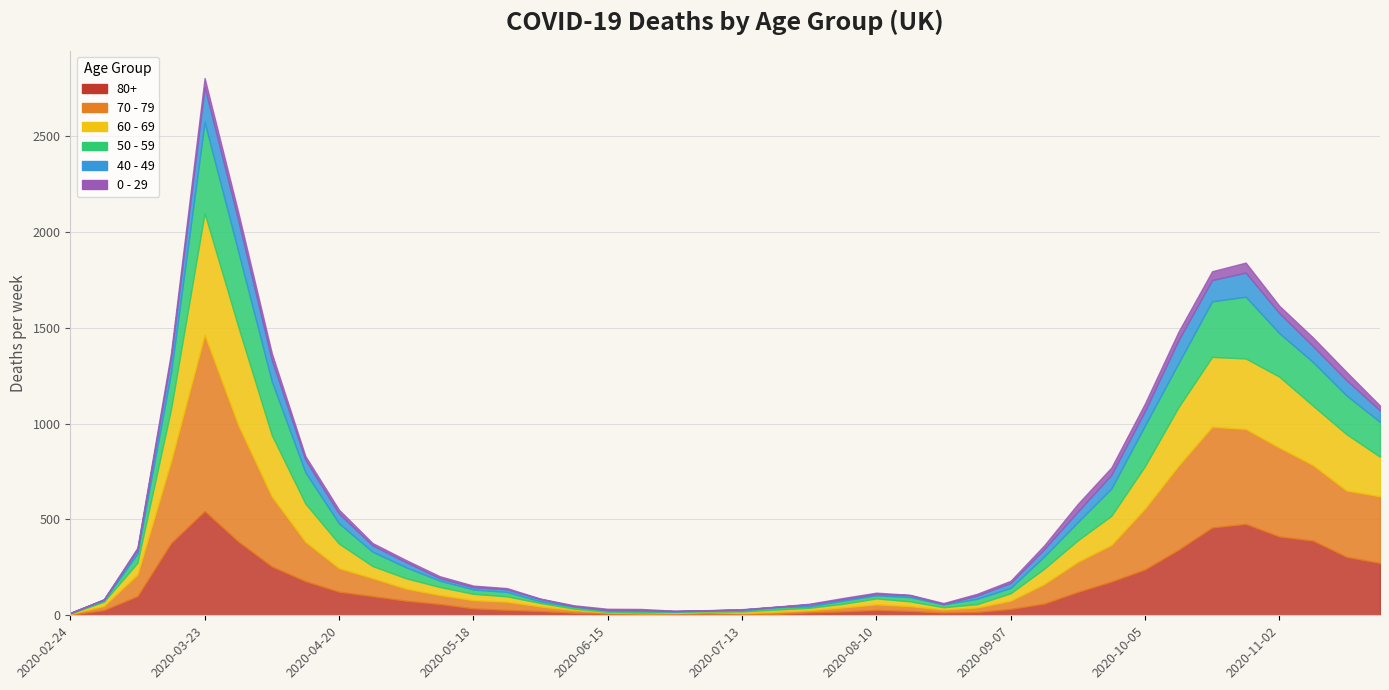

Reading right to left, list all the values displayed in this chart.

80+: 273	305	390	411	477	458	342	239	176	122	61	33	17	14	23	28	20	15	7	5	9	7	6	9	13	22	28	36	59	76	100	123	178	255	385	544	377	100	27	3
70 - 79: 348	346	394	464	495	526	439	318	191	157	102	43	24	16	25	29	21	11	11	7	8	5	5	6	14	24	43	43	47	63	94	123	206	365	608	920	427	113	22	4
60 - 69: 206	294	310	370	368	364	305	221	152	112	80	39	17	12	25	31	19	13	12	8	3	6	3	3	8	18	28	33	42	54	63	128	199	320	514	634	272	61	22	2
50 - 59: 182	202	228	227	322	290	230	212	142	95	64	28	28	15	22	16	16	8	12	6	5	3	9	8	10	9	23	23	33	57	75	106	163	281	392	475	190	48	7	3
40 - 49: 60	80	83	105	126	111	120	76	72	55	38	26	17	2	10	8	8	10	2	4	1	1	5	2	3	12	14	12	13	27	33	51	66	111	163	183	79	21	5	0
0 - 29: 25	43	45	38	52	46	44	39	38	40	20	11	9	5	2	6	6	3	1	2	1	2	5	6	4	2	6	8	10	11	12	20	19	36	42	47	25	10	0	1